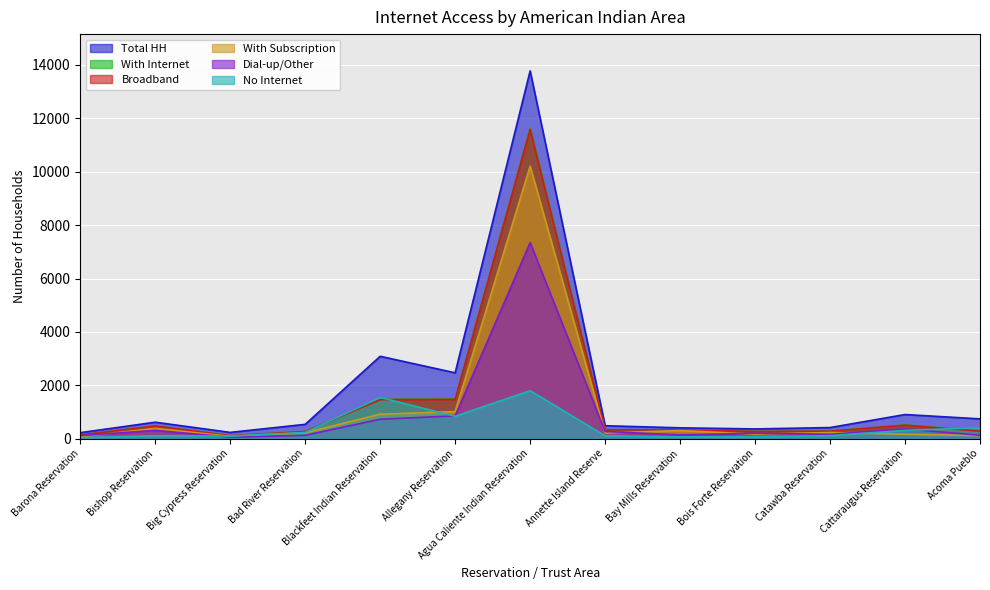

Which category has the lowest value across all series?

Barona Reservation